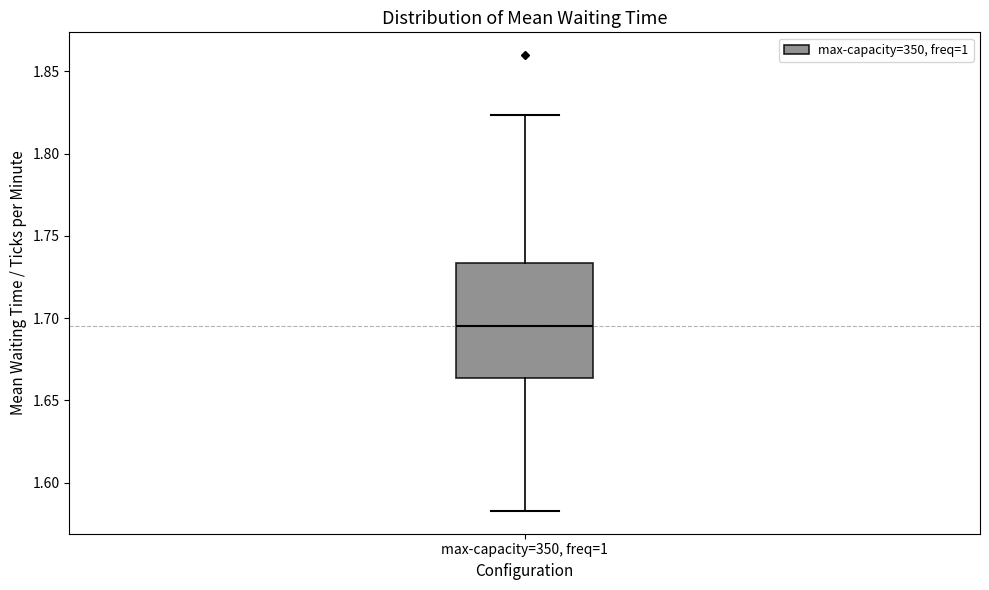

Where does the upper whisker of the box for max-capacity=350, freq=1 end on the y-axis? The values are not printed on the chart, so give them approximately, as read against the axis.

1.825